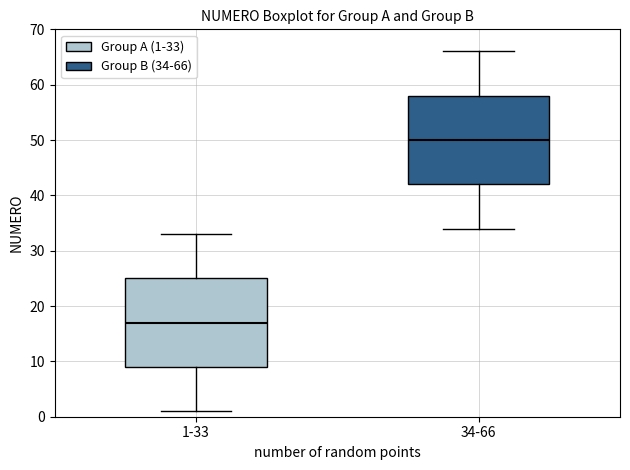

Which box has the highest median line?

34-66